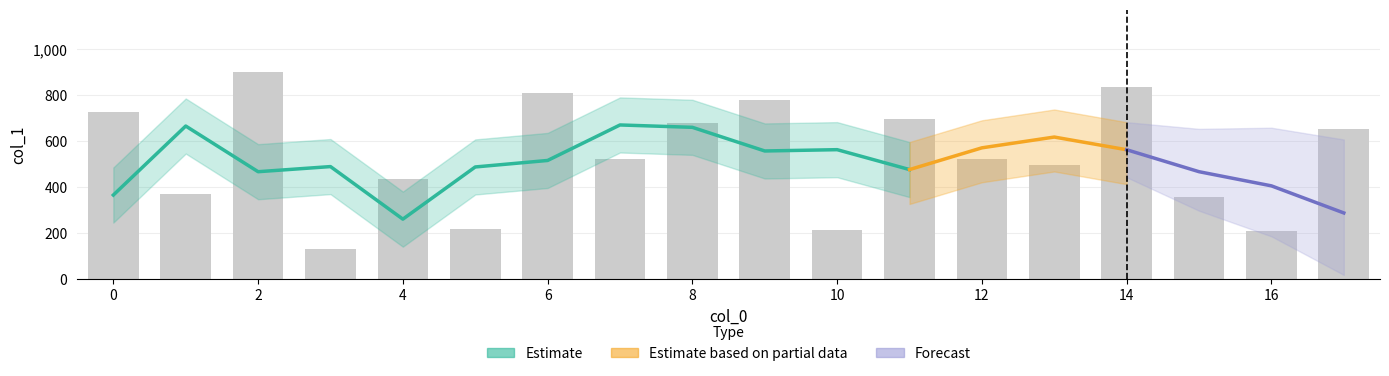

Rank the categories by value from highest to lowest.

2, 14, 6, 9, 0, 11, 8, 17, 7, 12, 13, 4, 1, 15, 5, 10, 16, 3